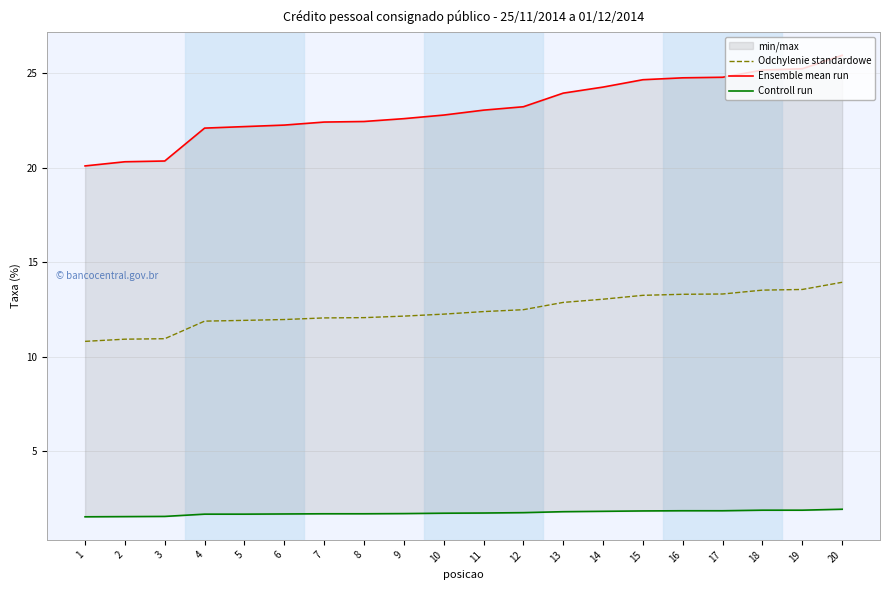

The Controll run series shows 2.9 at 5. True or false?

False